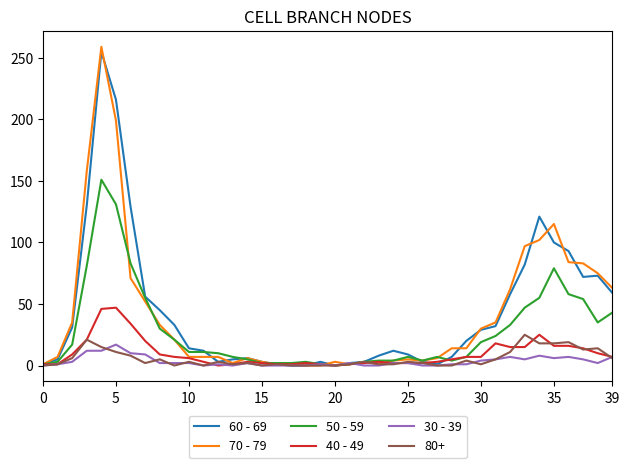

What is the maximum value shown in the chart?

259